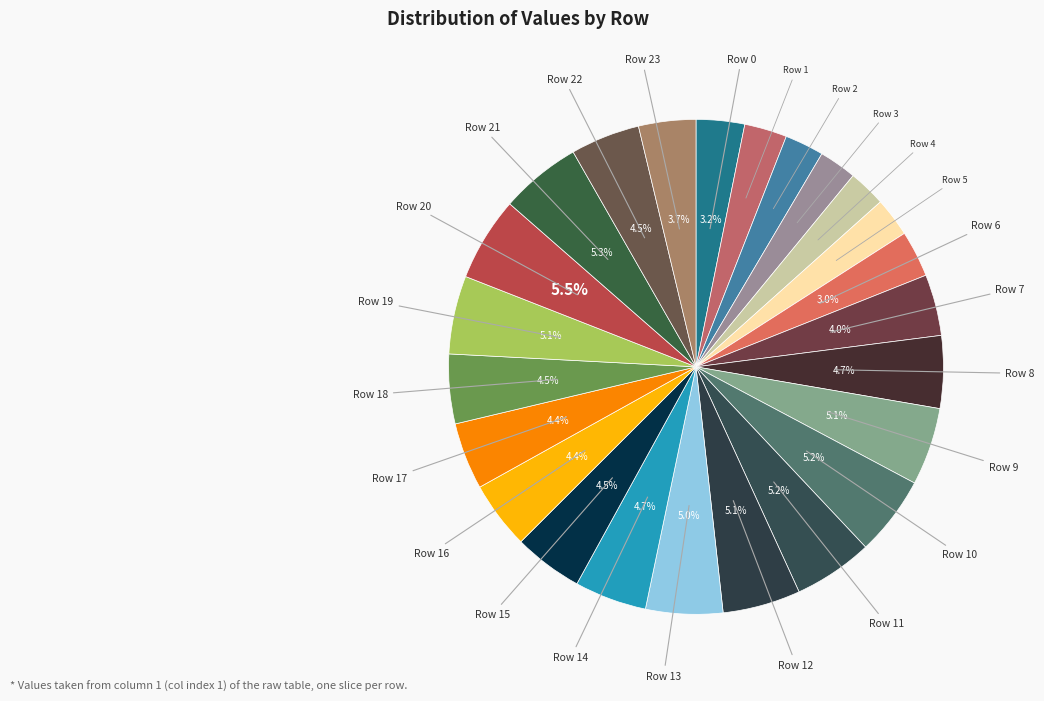

Count the number of slices in the pie.

24